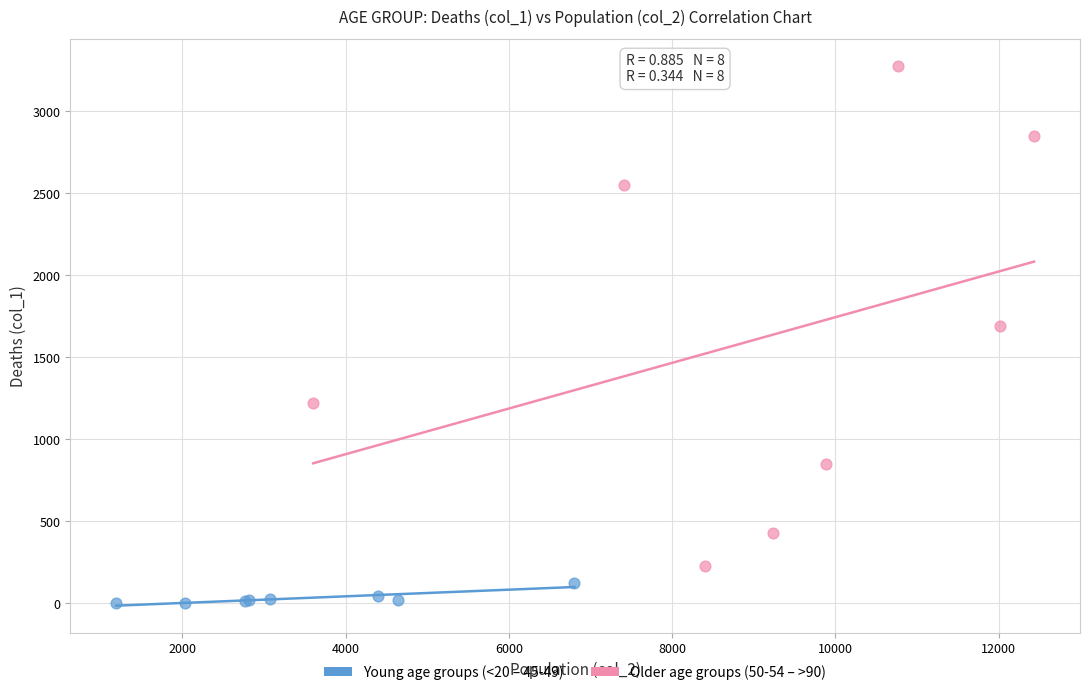

Which series contains the lowest Y value?

Young age groups (<20 – 45-49)